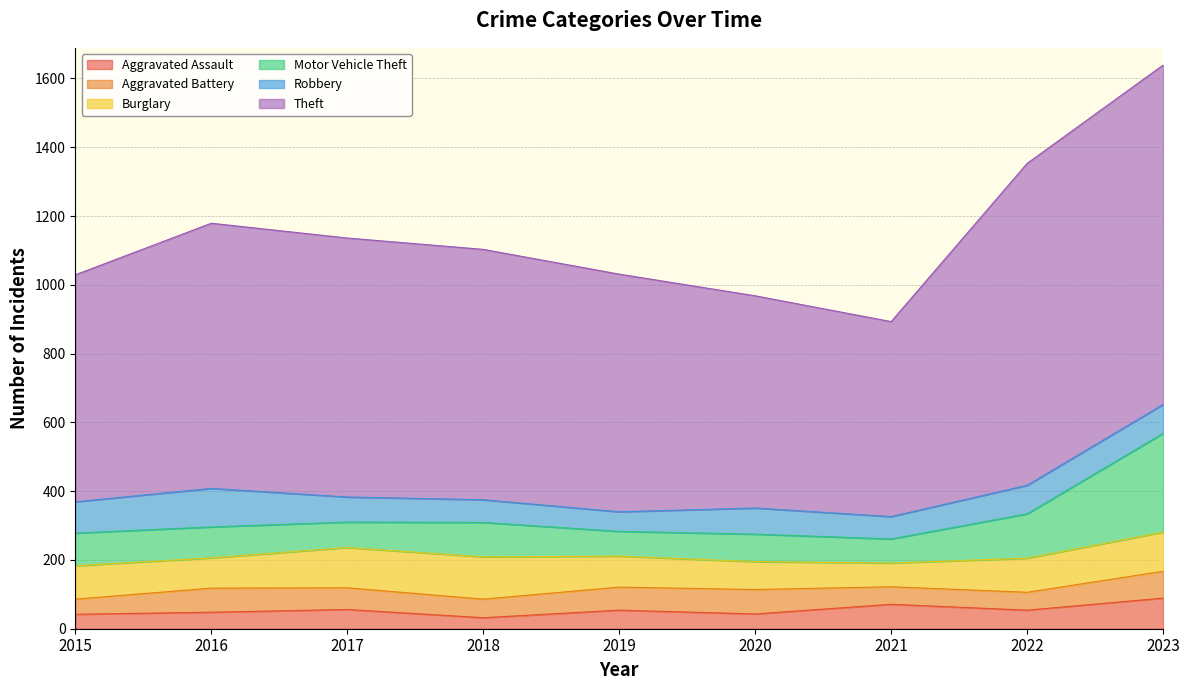

What are all the series names shown in the legend?

Aggravated Assault, Aggravated Battery, Burglary, Motor Vehicle Theft, Robbery, Theft